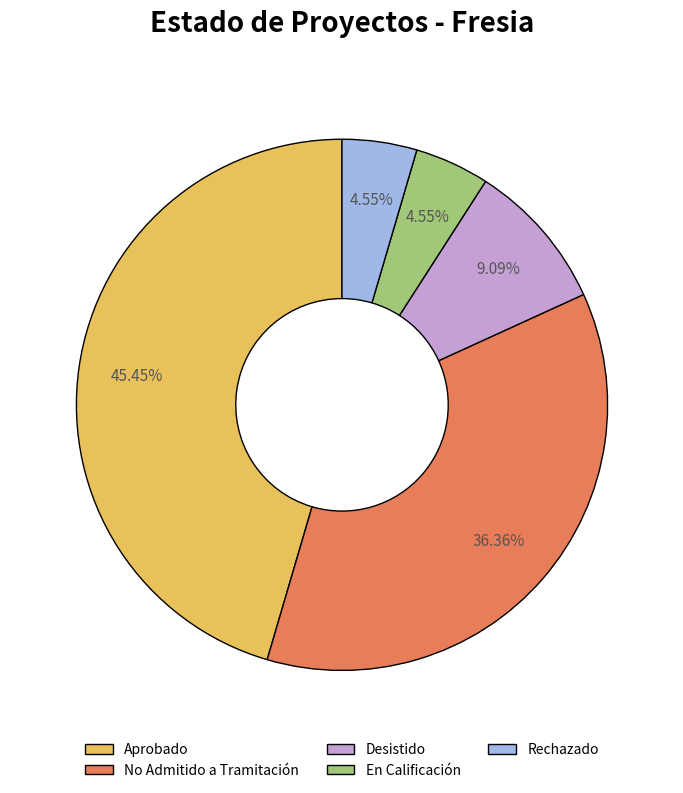

What is the total percentage of Rechazado and Aprobado?

50.0%